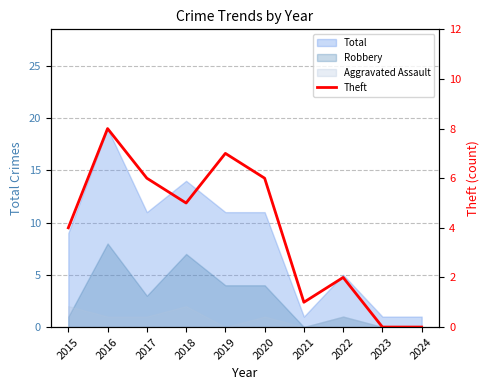

Which has a higher value, 2021 or 2020?

2020